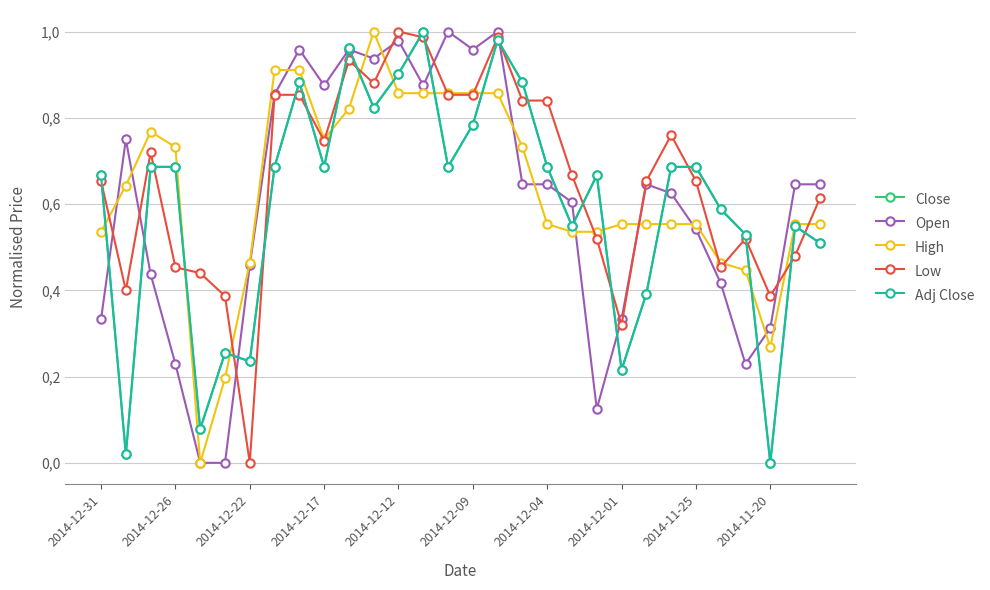

Does the chart have visible grid lines?

Yes